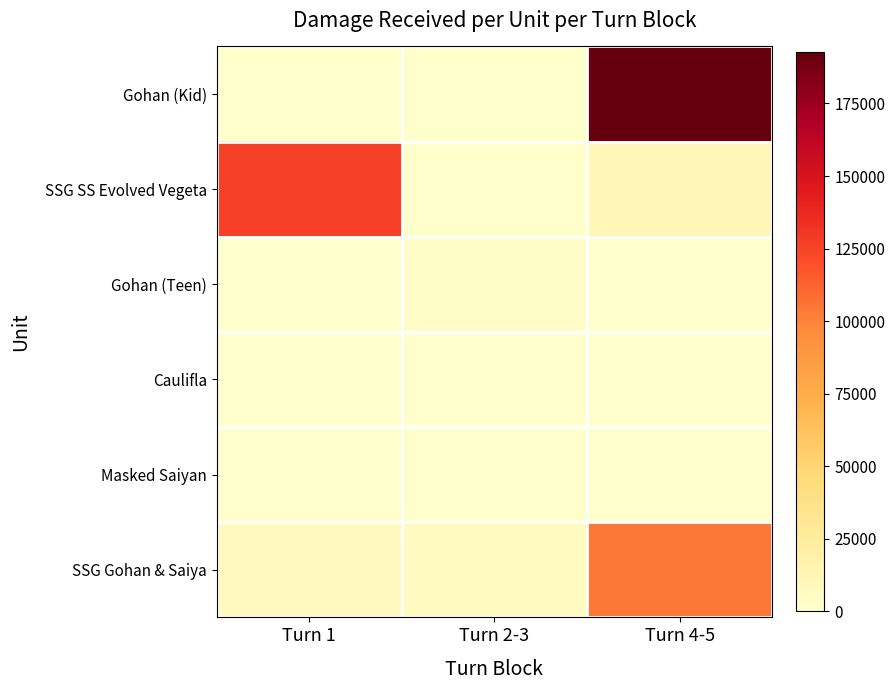

Which series has the largest total across all categories?

Gohan (Kid)